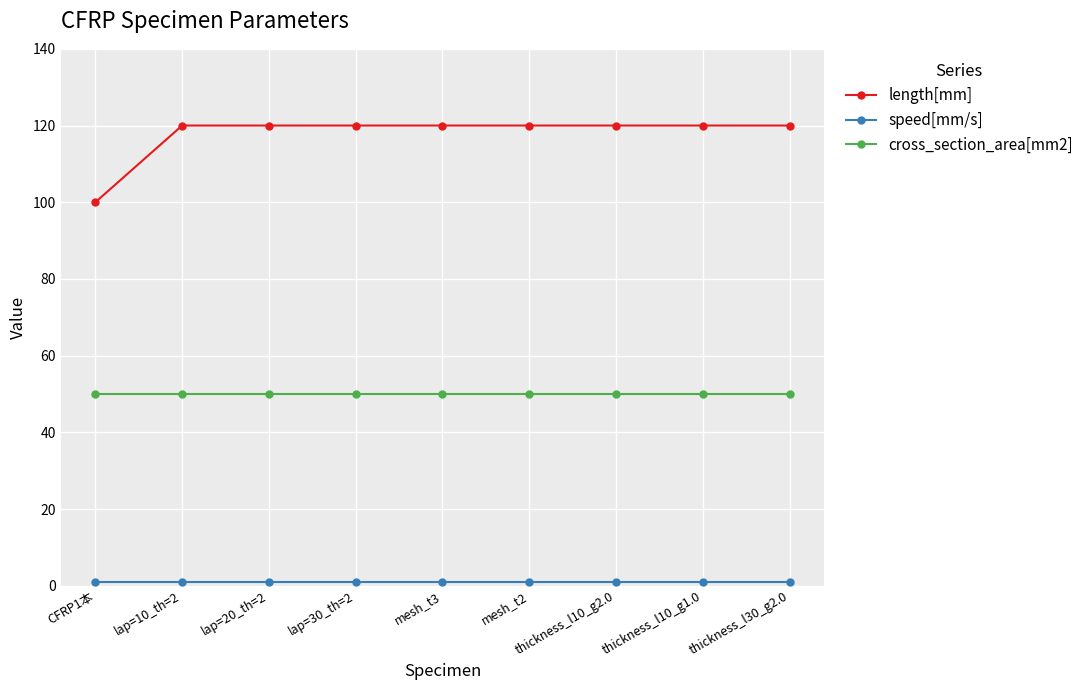

How many categories are shown in the chart?

9